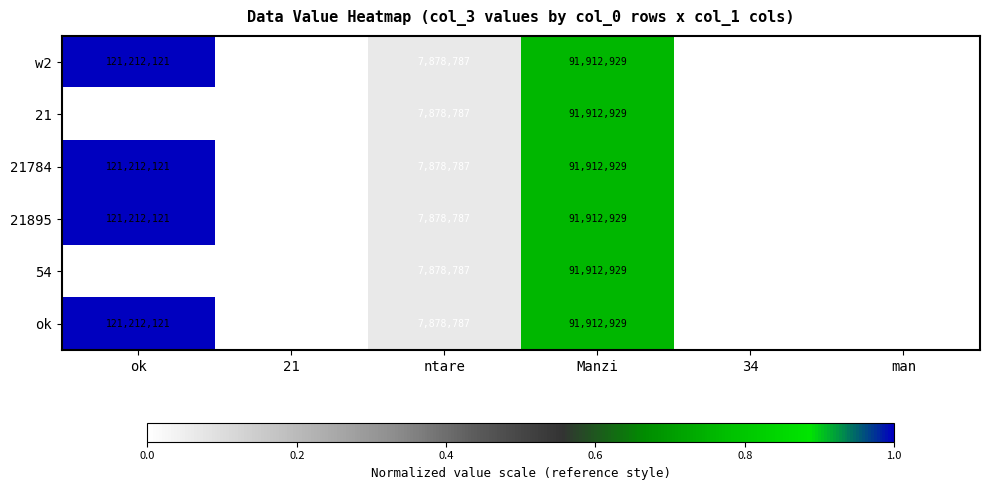

Rank the categories by 21895 value from lowest to highest.

21, 34, man, ntare, Manzi, ok